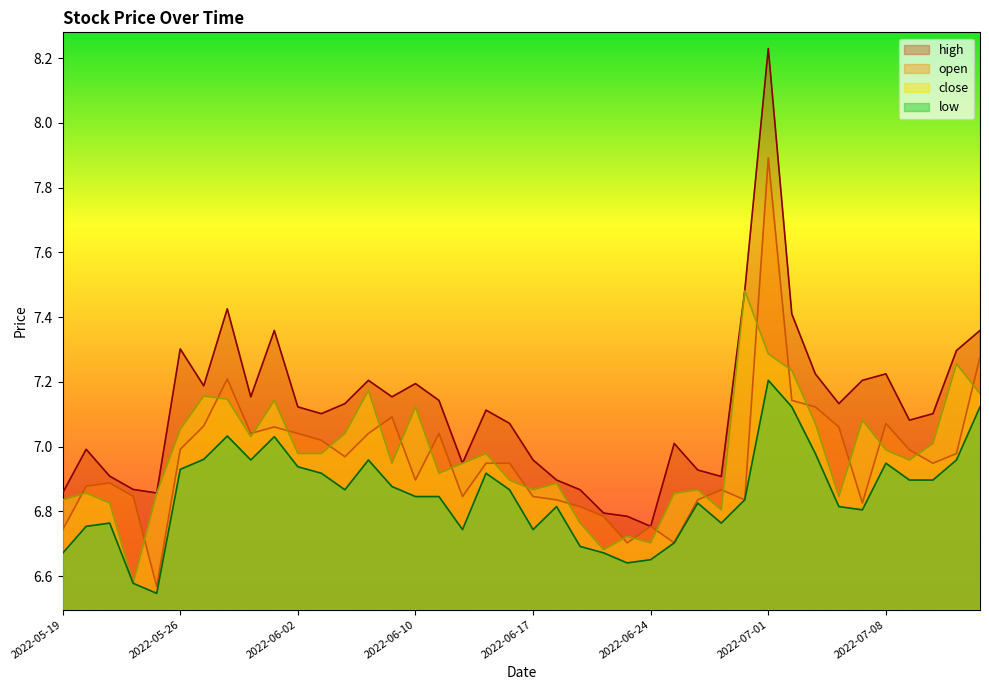

What is the total value across all series at 2022-05-31?

28.2